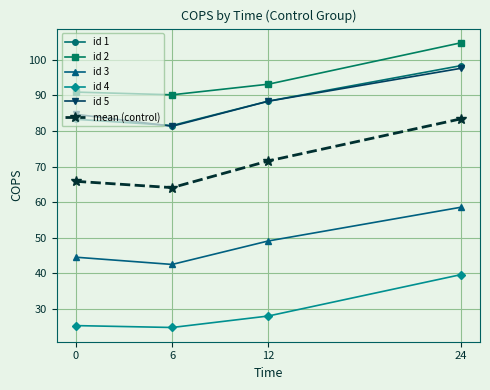

True or false: id 4 and id 2 cross at least once.

False